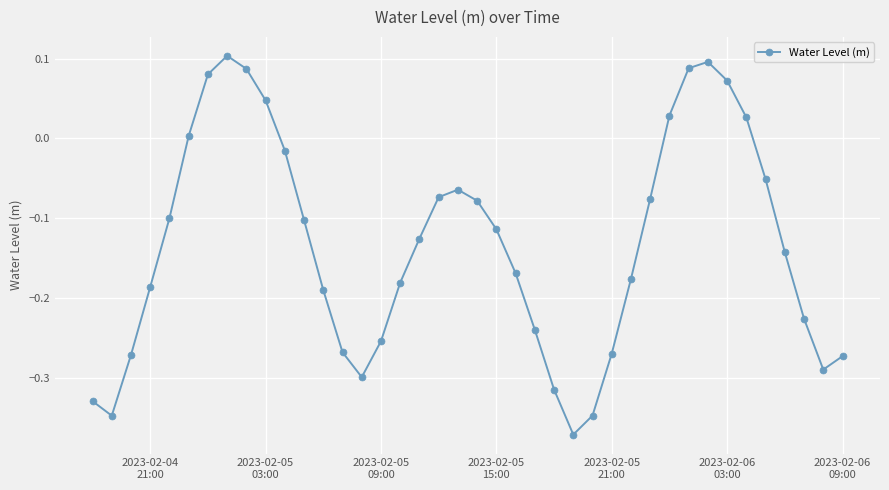

Count the number of data series in this chart.

1